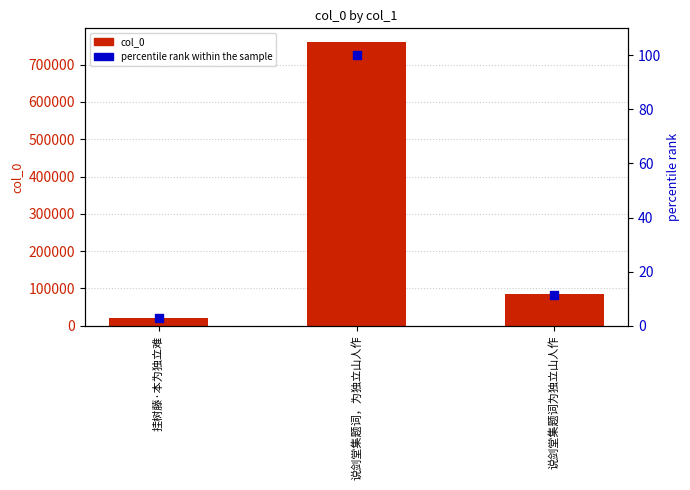

What are all the series names shown in the legend?

col_0, percentile rank within the sample